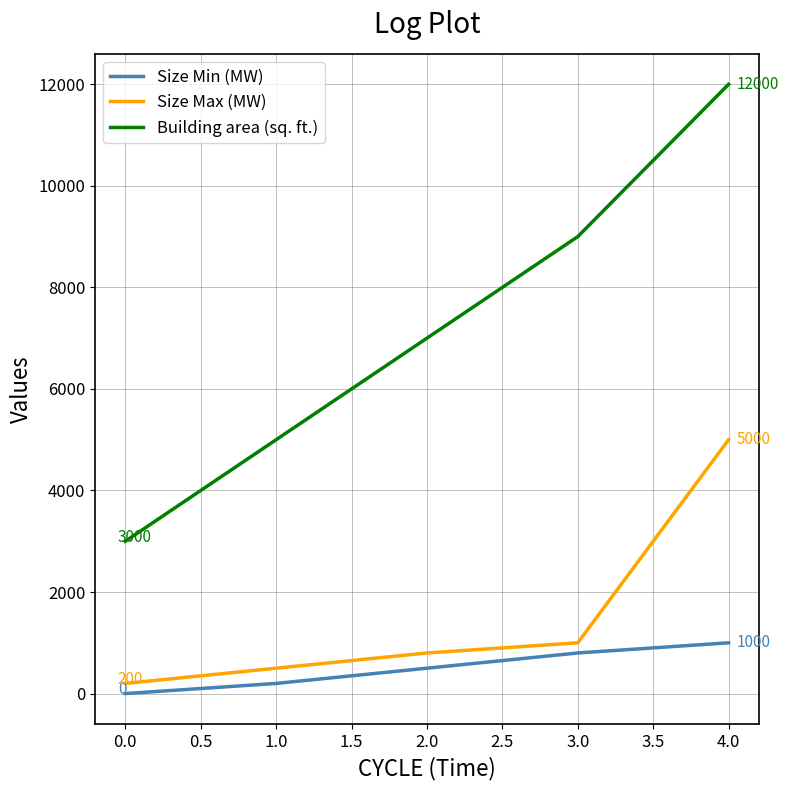

What is the sum of all Size Max (MW) values?

7500